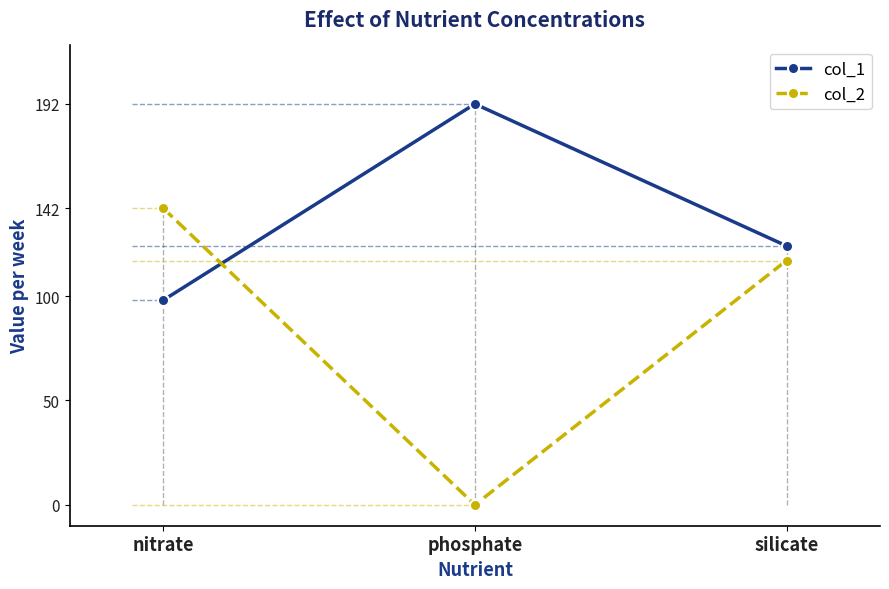

True or false: col_2 has a value of 161 at silicate.

False